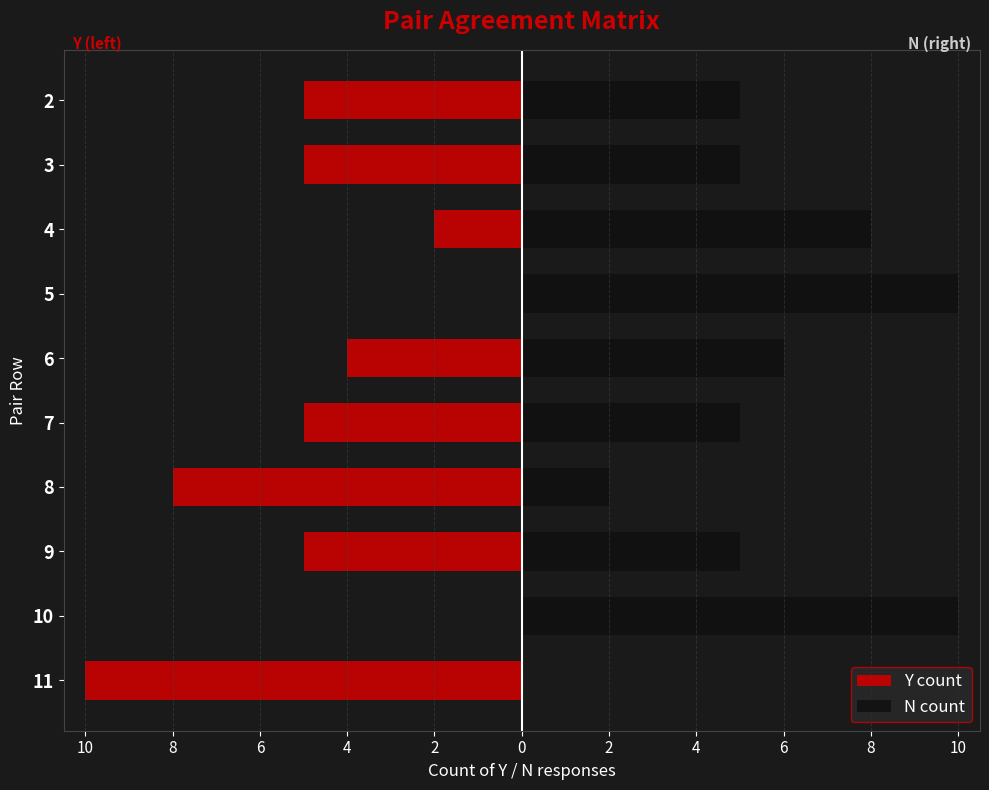

Which series has the widest spread of values?

Y count